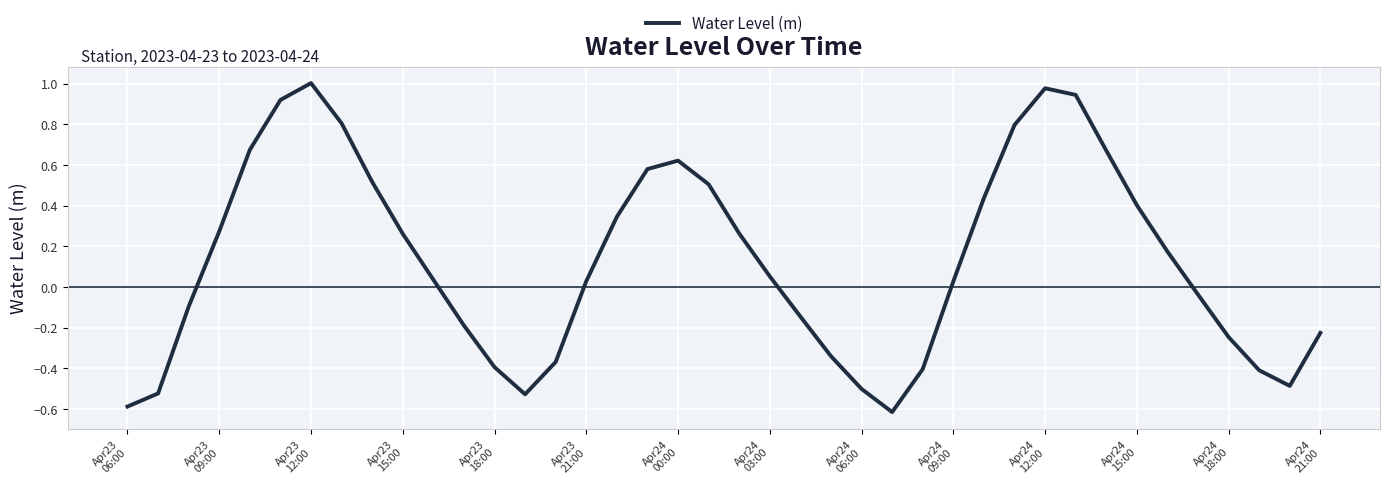

What is the difference between the second highest and minimum values?

1.6